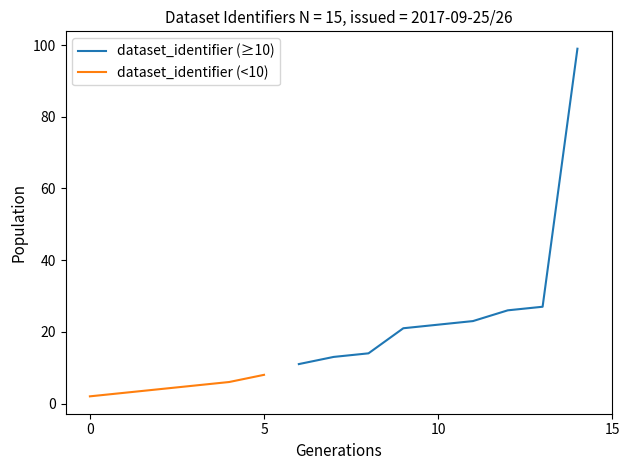

What is the average value?

19